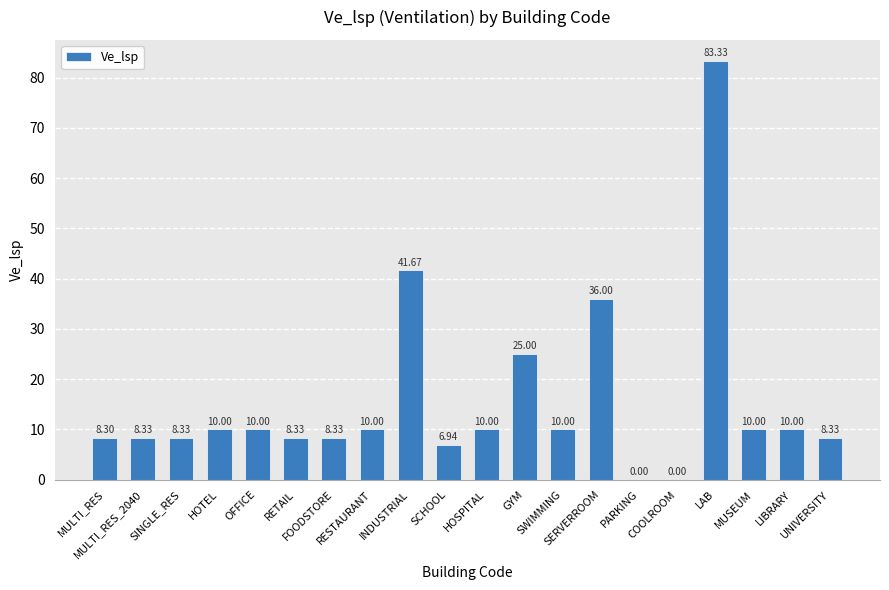

Is it true that the value at HOTEL is 14.7?

False